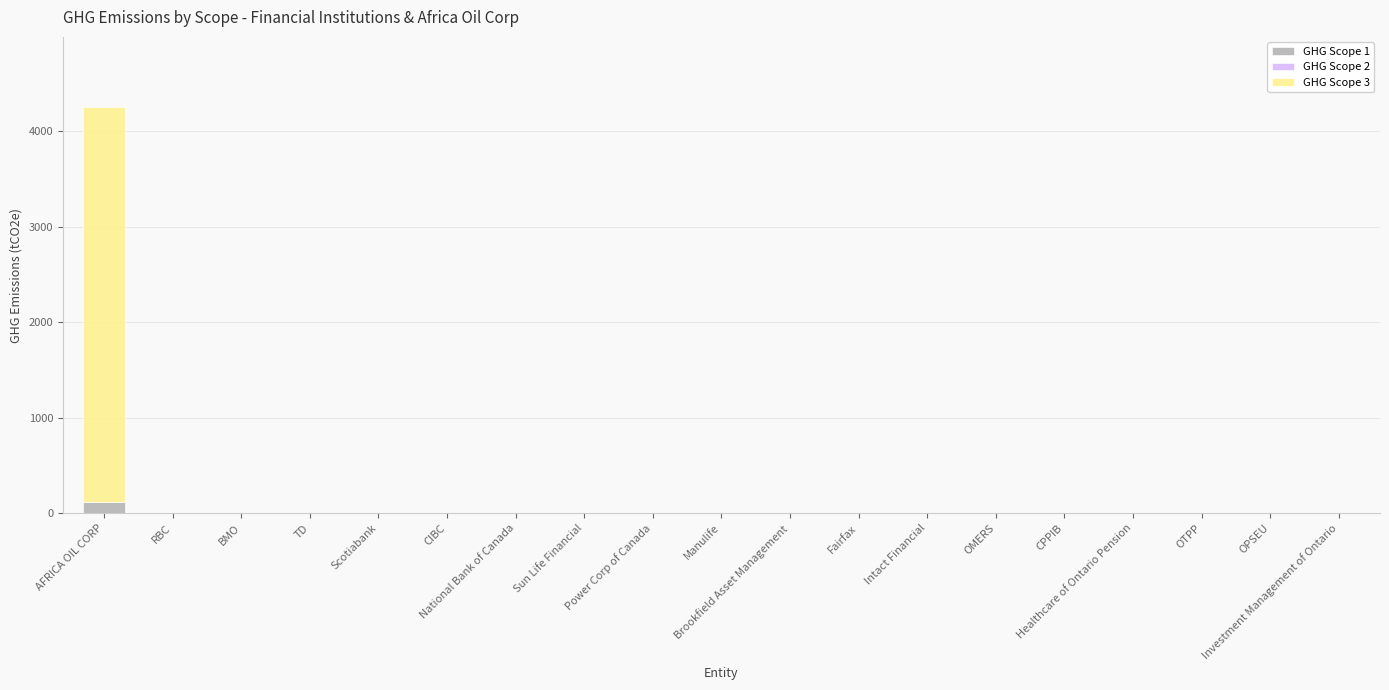

What is the highest value of the GHG Scope 1 series?

117.2